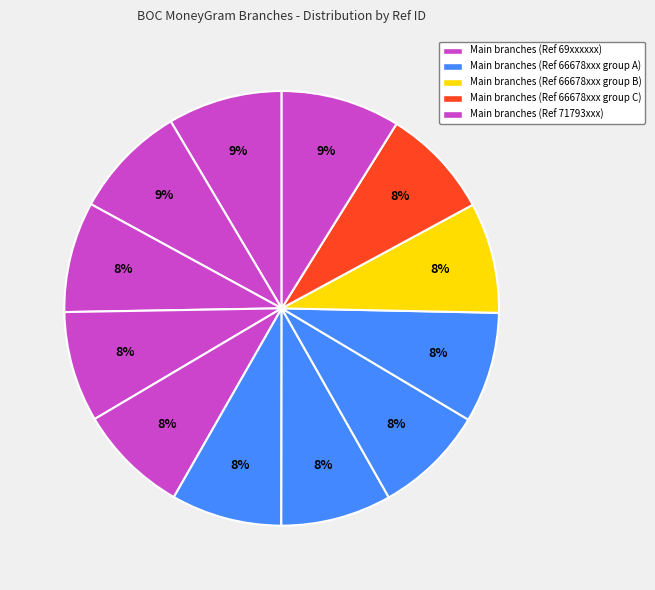

Count the number of slices in the pie.

12